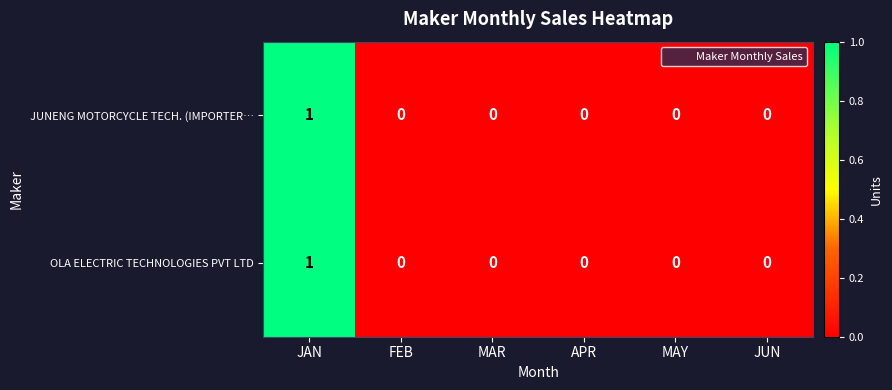

Is the value of OLA ELECTRIC TECHNOLOGIES PVT LTD at JAN greater than the value of JUNENG MOTORCYCLE TECH. (IMPORTER… at MAY?

Yes